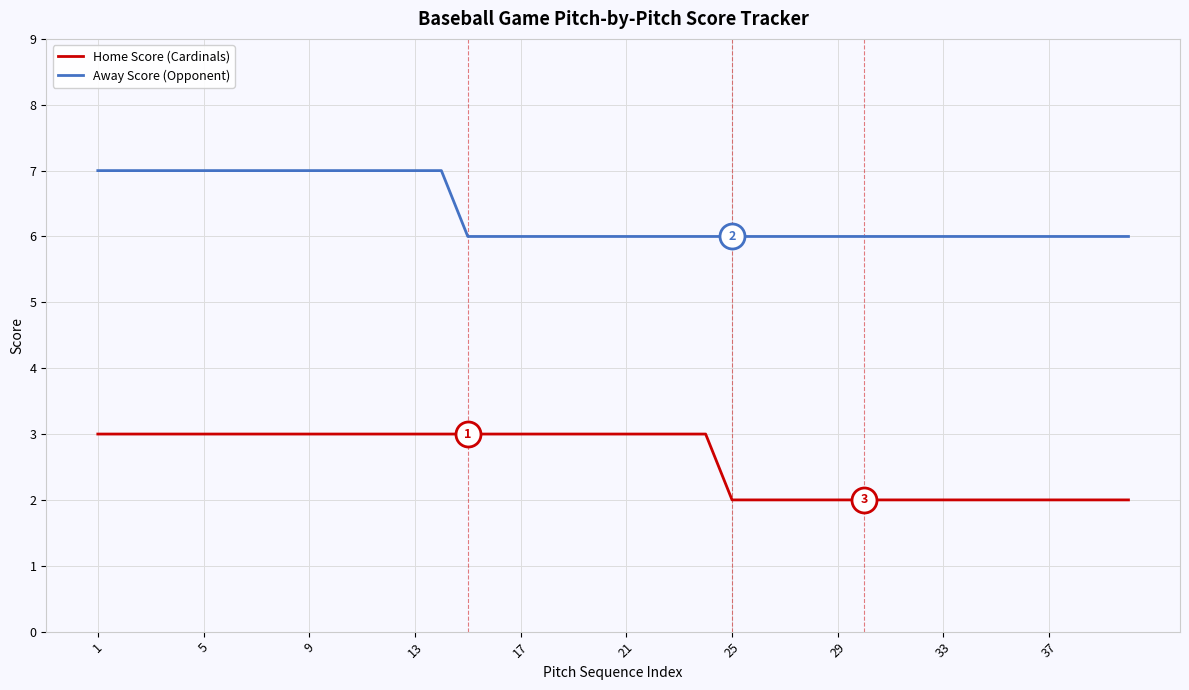

True or false: Away Score (Opponent) and Home Score (Cardinals) intersect in this chart.

False